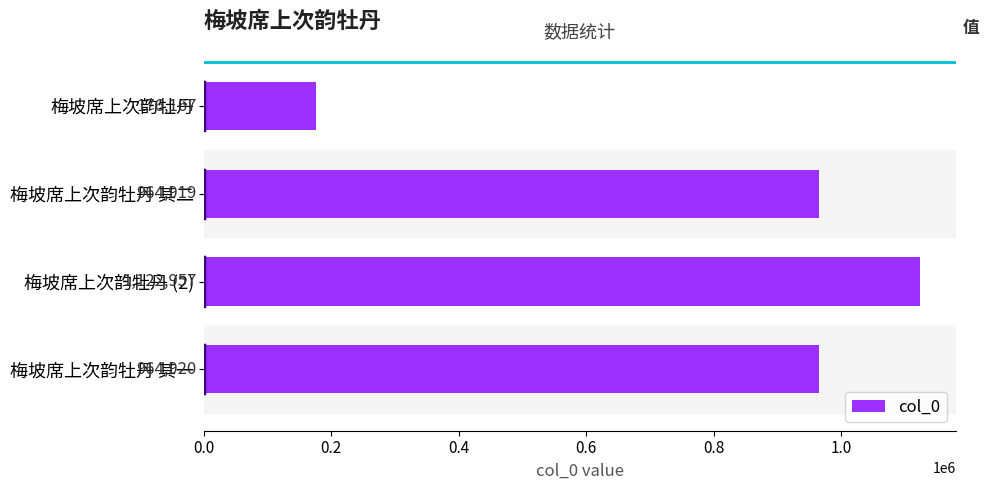

What is the ratio of the value at 梅坡席上次韵牡丹 其一 to the value at 梅坡席上次韵牡丹?

5.5